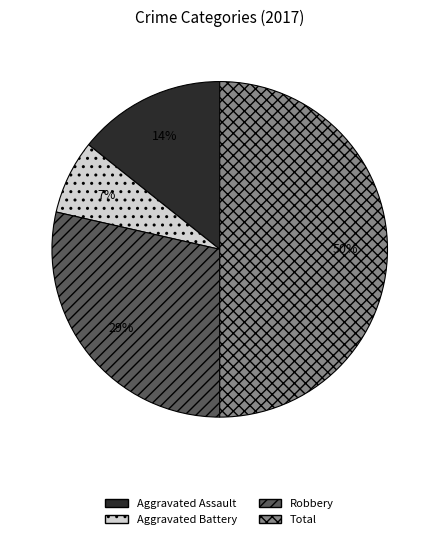

What is the smallest slice in the pie chart?

Aggravated Battery